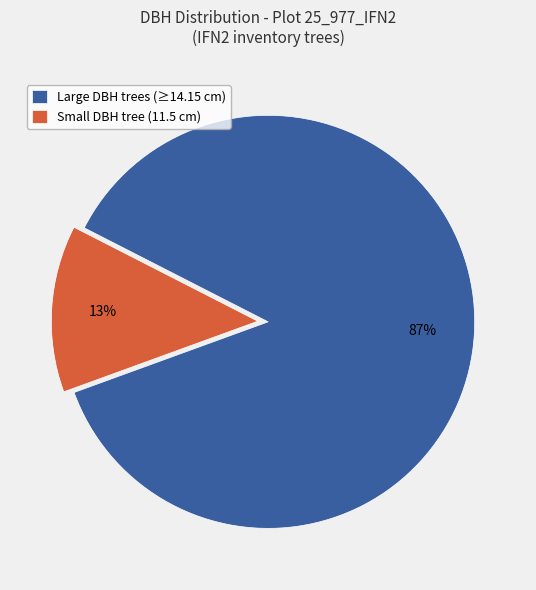

Which category has the biggest portion of the pie?

Large DBH trees (≥14.15 cm)